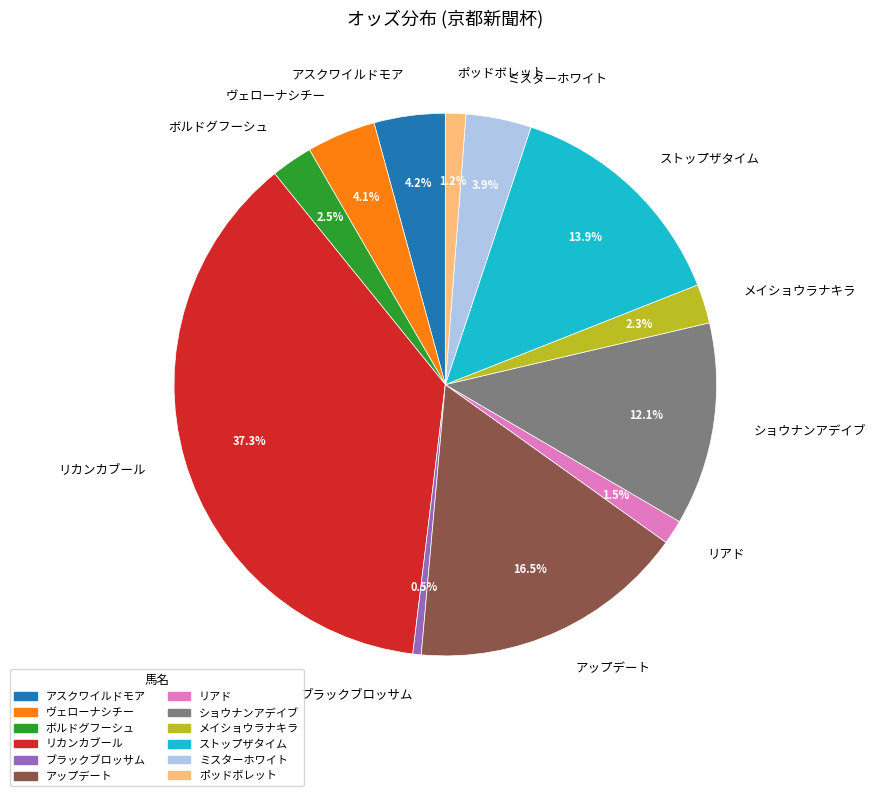

To the nearest percent, what is the difference between the メイショウラナキラ and リカンカブール slice percentages?

35%